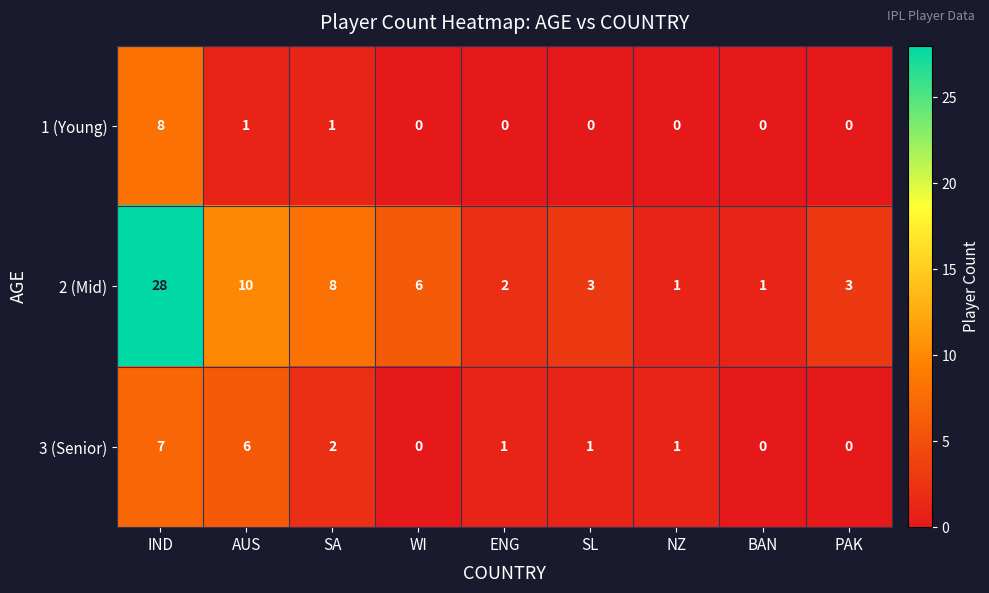

What is the sum of the 3 (Senior) values at WI and AUS?

6